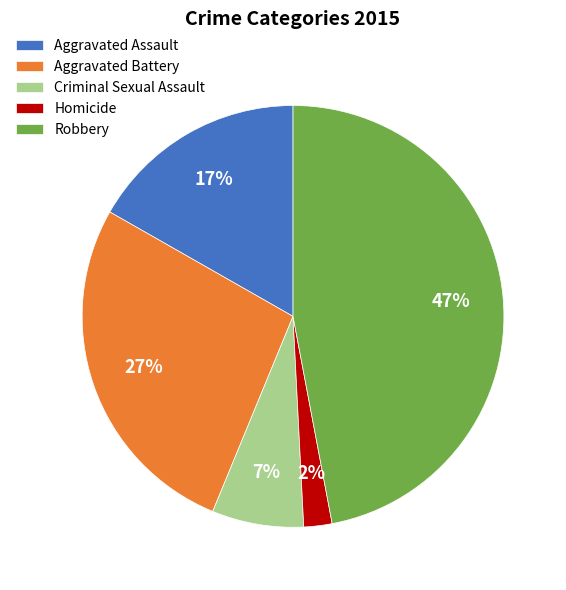

Is the sum of Criminal Sexual Assault and Aggravated Battery greater than half?

No